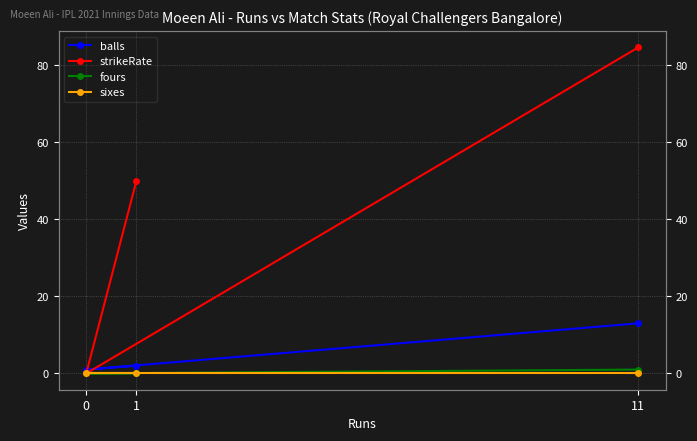

Rank the series at 0 from highest to lowest value.

balls, strikeRate, fours, sixes